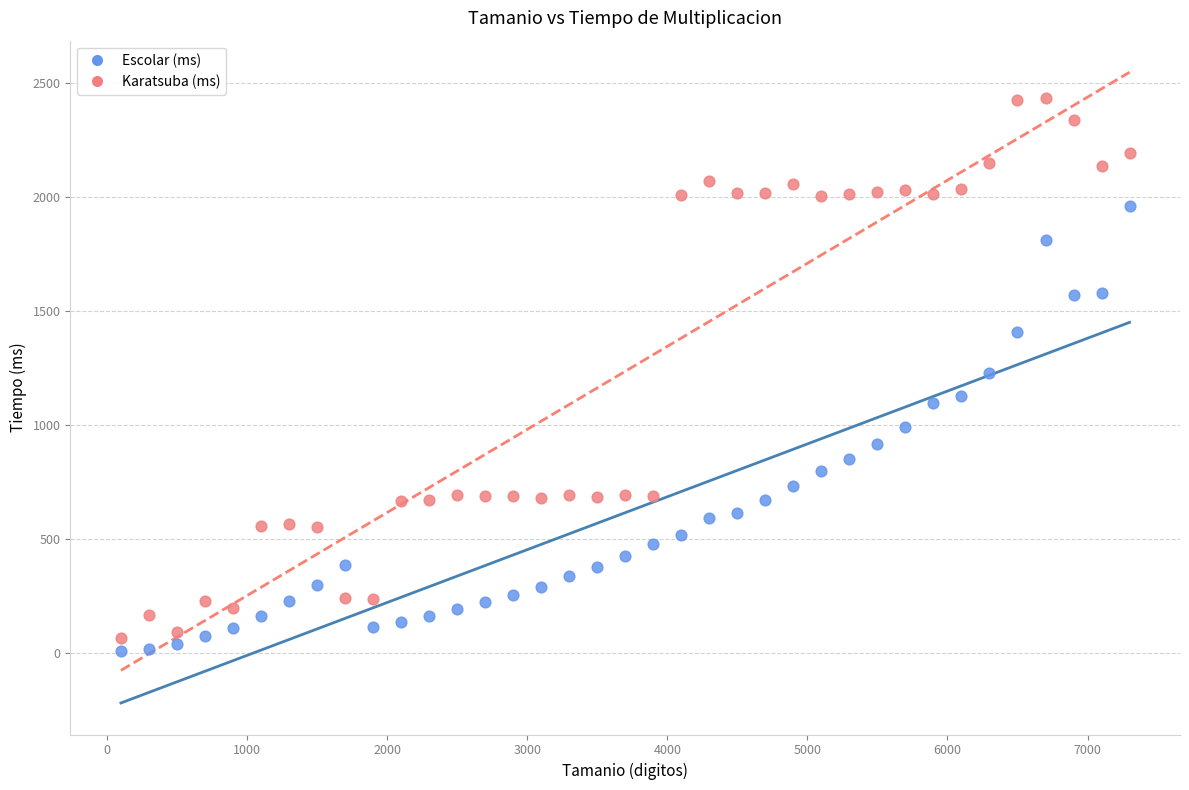

Which series reaches the maximum Y coordinate?

Karatsuba (ms)